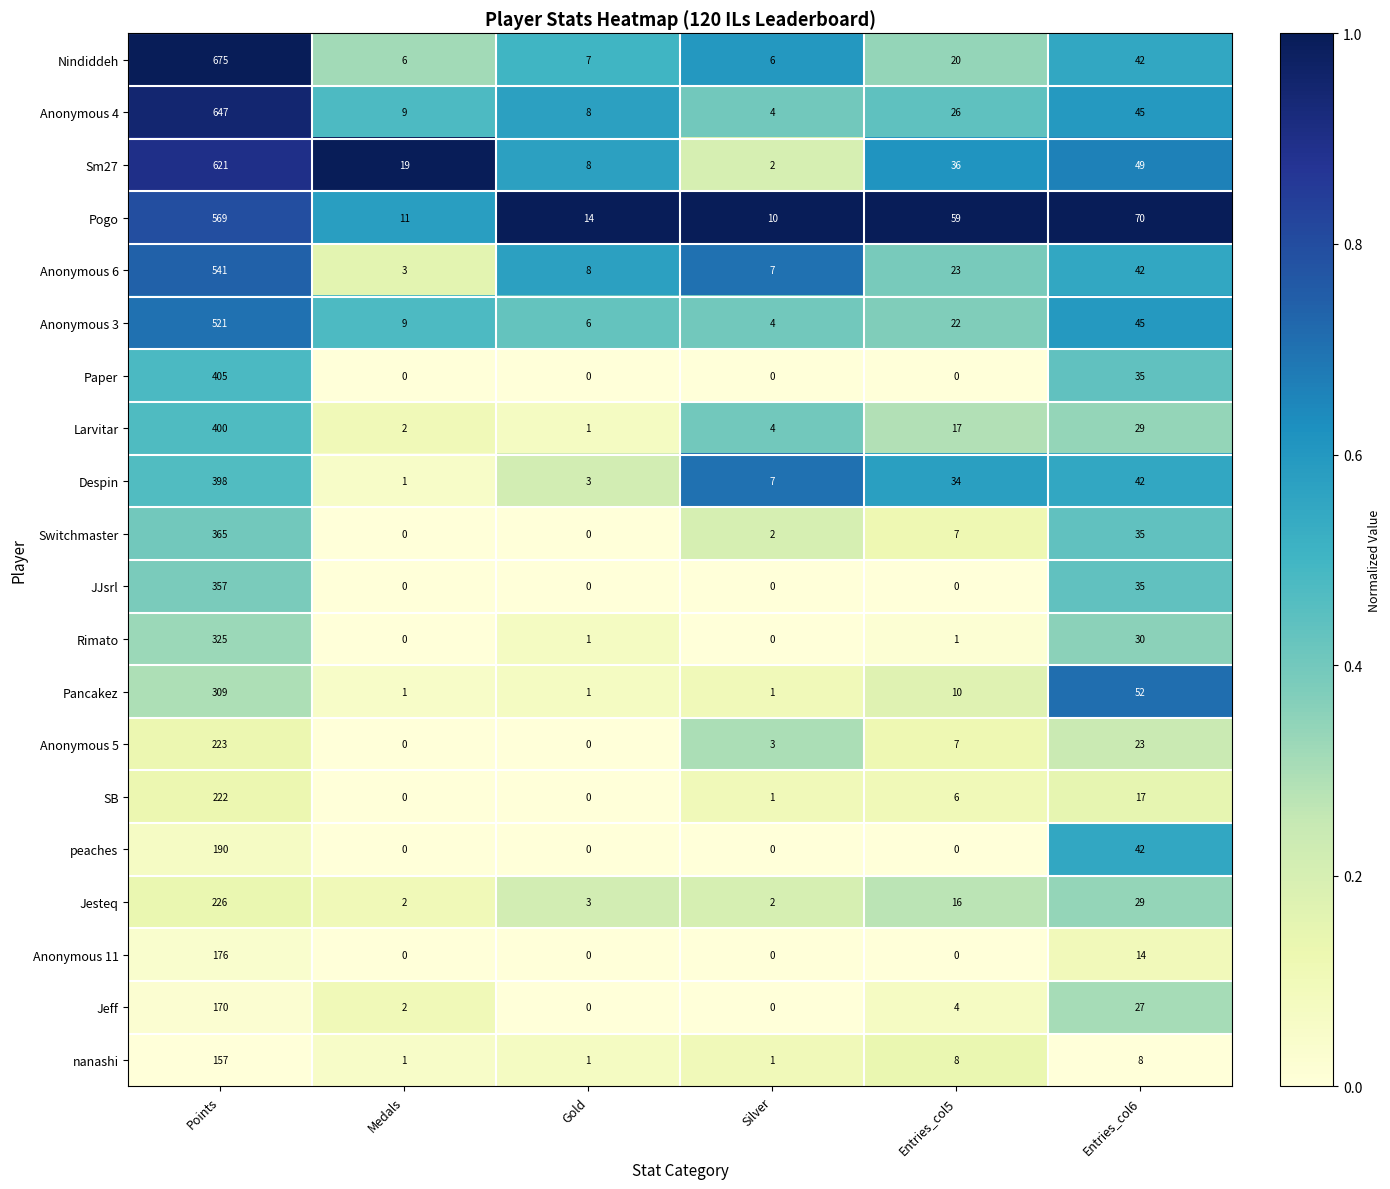

What is the sum of the Jesteq values at Entries_col5 and Entries_col6?

45